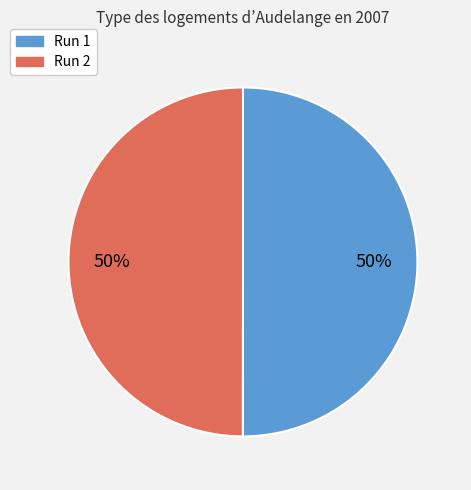

Is the sum of Run 1 and Run 2 greater than half?

Yes